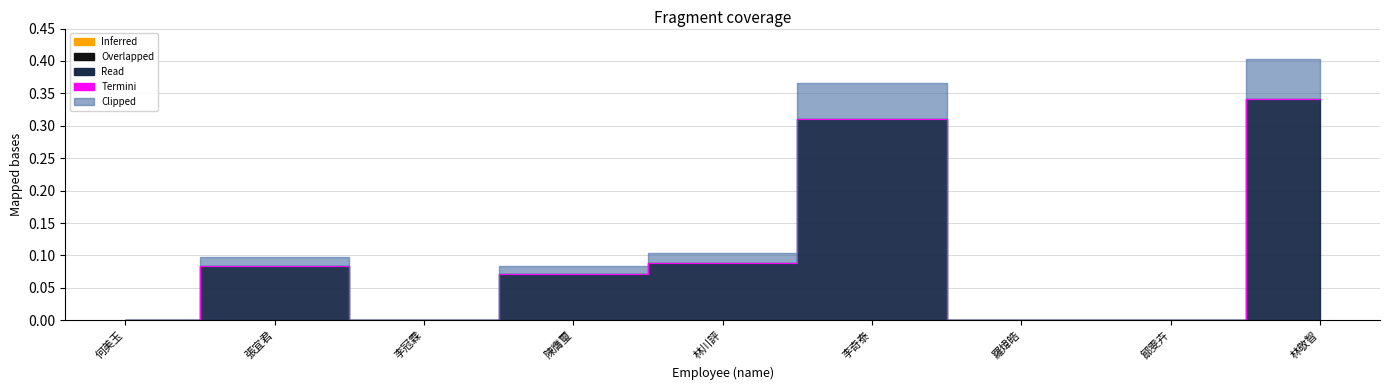

What position from the left is 李奇泰?

6